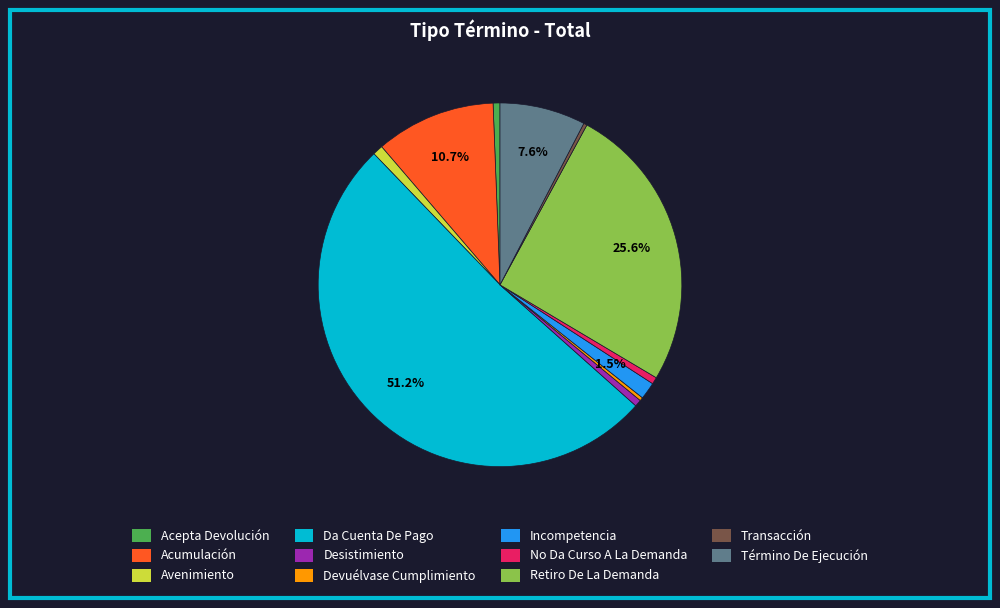

To the nearest percent, what is the difference between the largest and smallest slice percentages?

51%